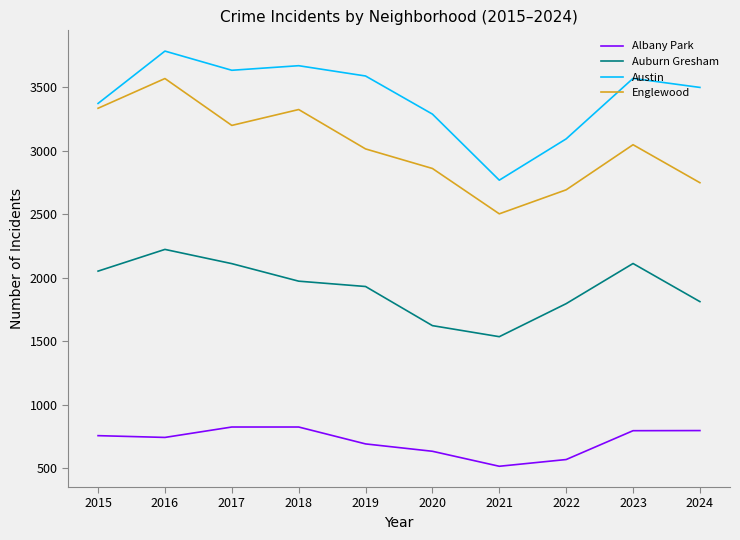

True or false: Englewood has more than 1 interior local peaks.

True